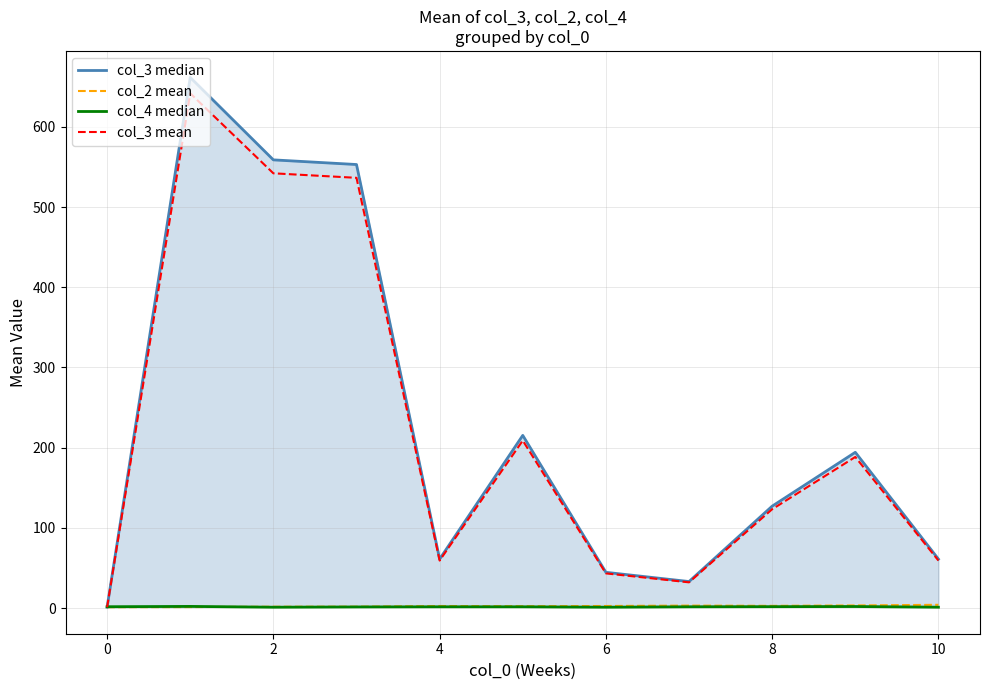

The value of col_3 mean at 8 is 123.2. True or false?

True